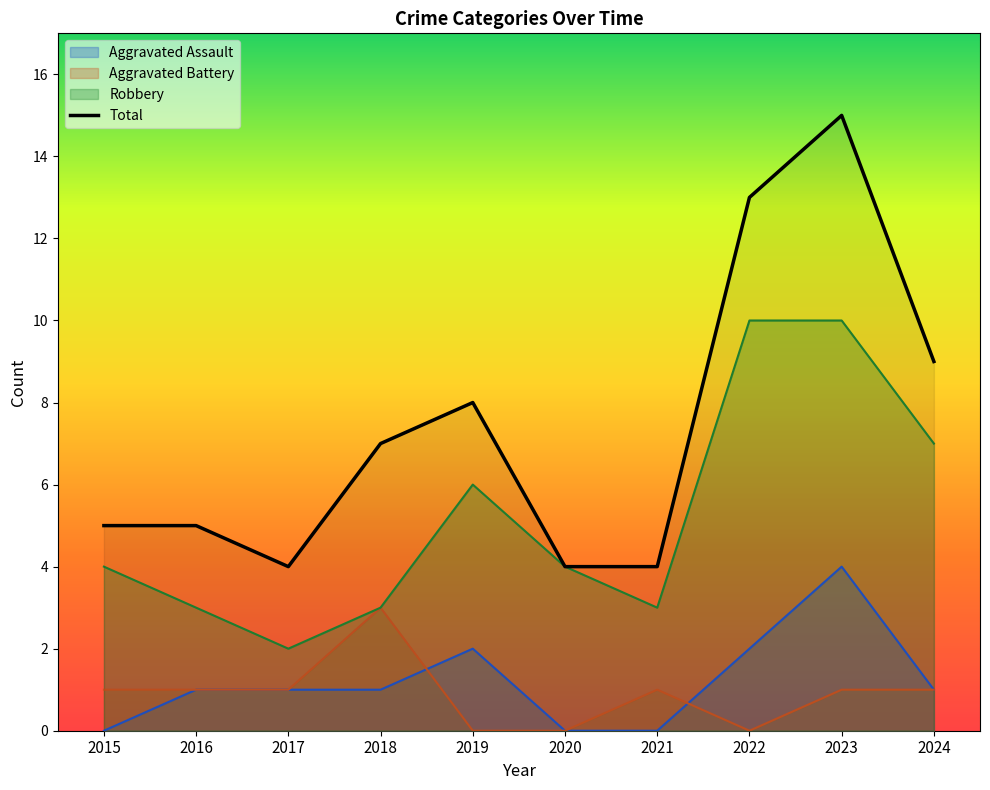

Is it true that the value at 2019 is 8?

True